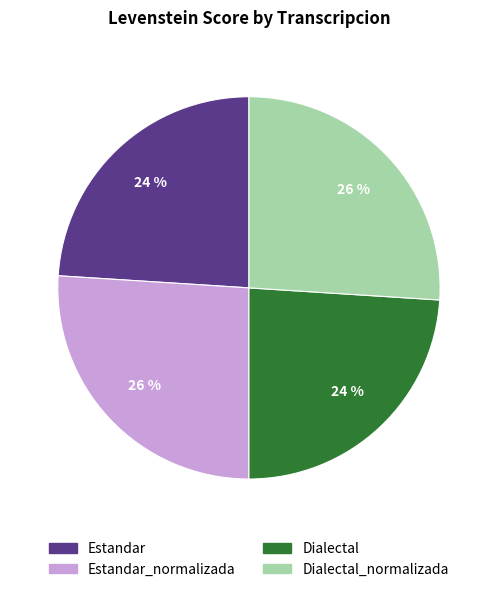

Does any single category account for the majority?

No